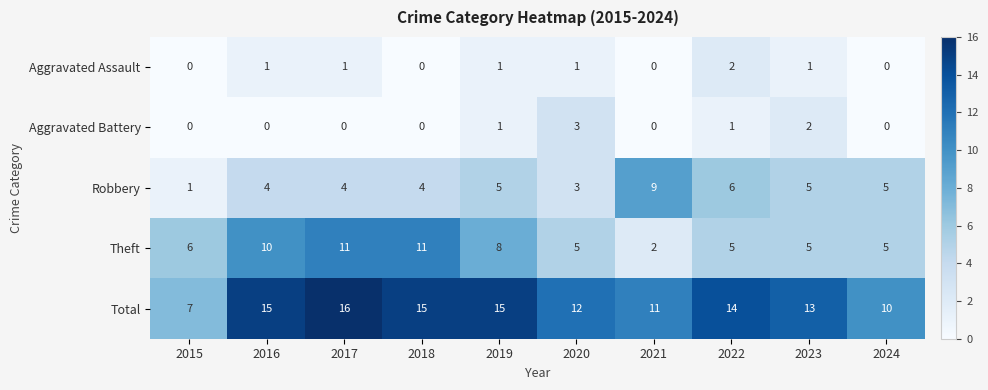

True or false: Total has a value of 4 at 2022.

False